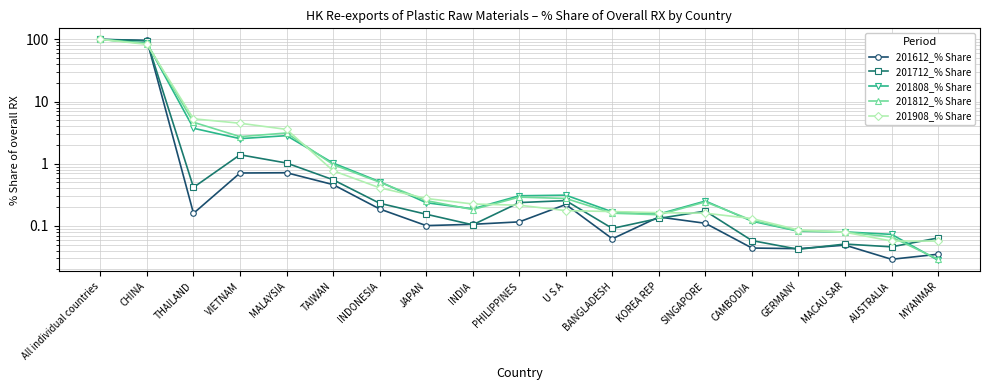

At how many categories does at least one series exceed 85?

2